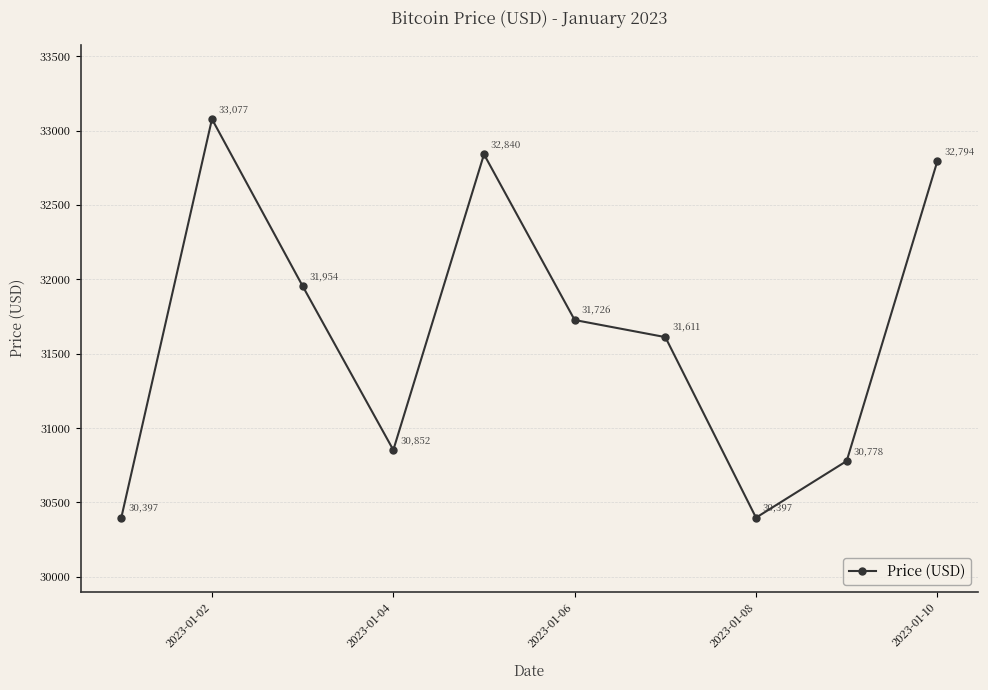

Count the number of data series in this chart.

1